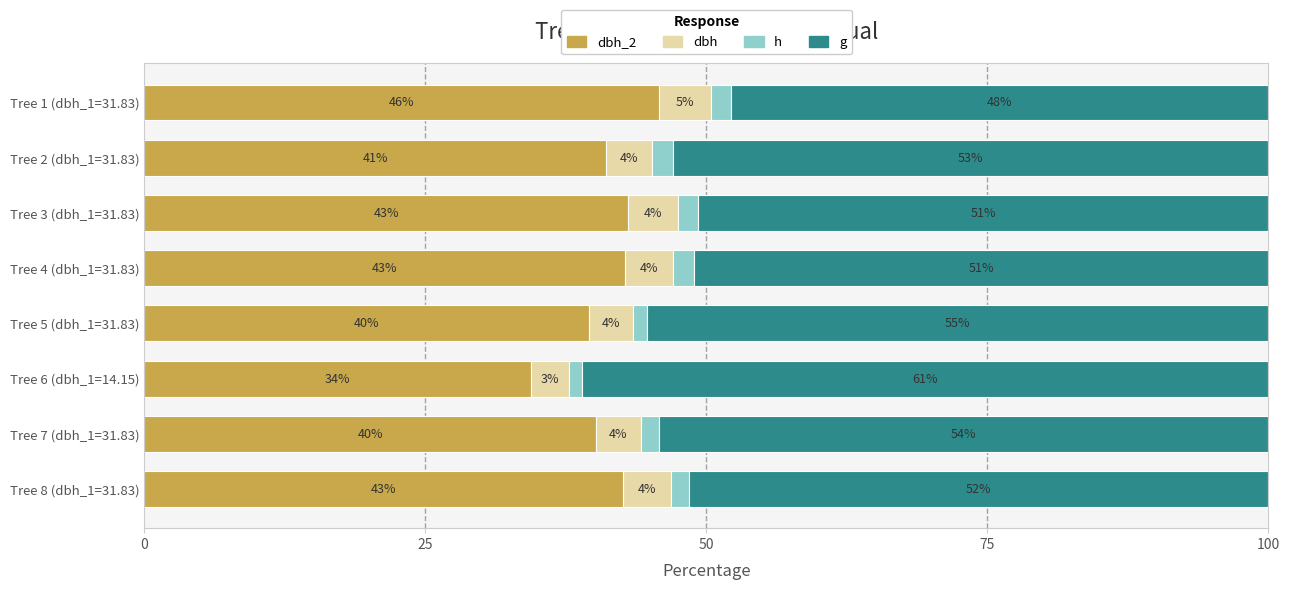

What is the total value across all series at Tree 4 (dbh_1=31.83)?

100.0